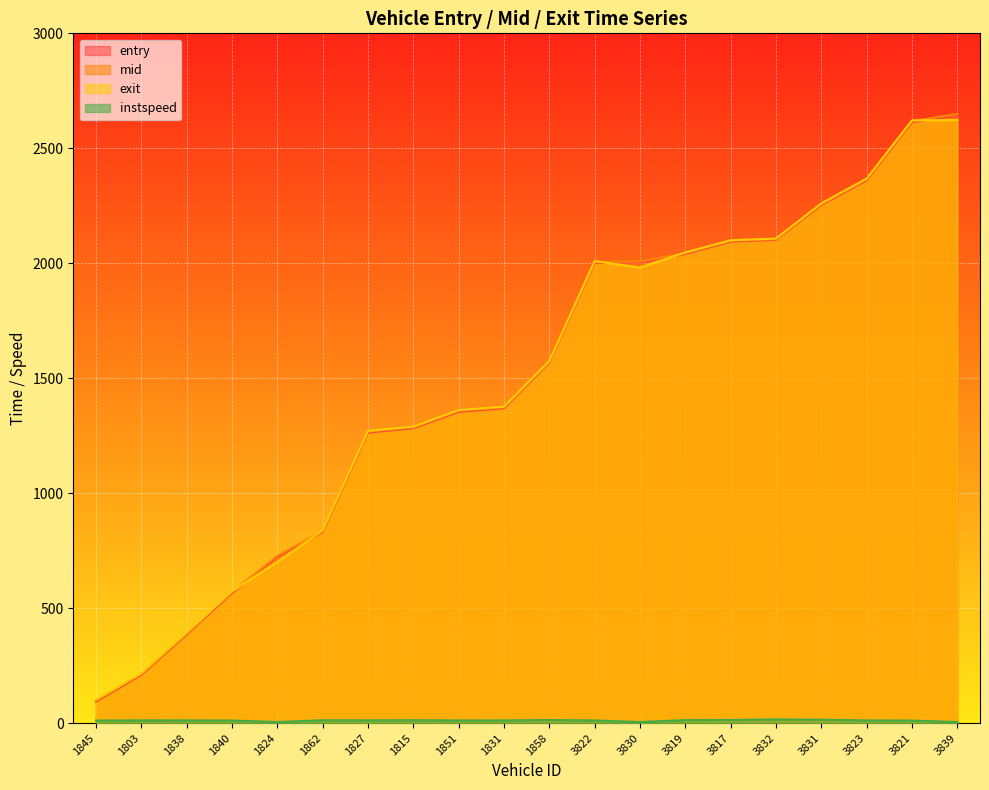

How many categories are shown in the chart?

20